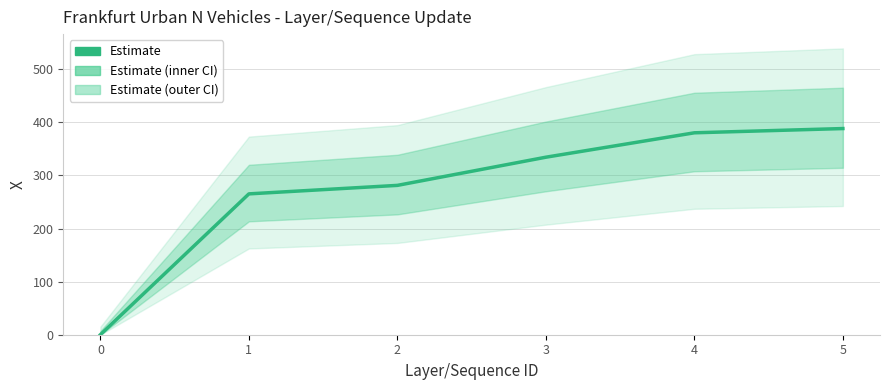

What is the difference between the maximum and second lowest values?

123.0